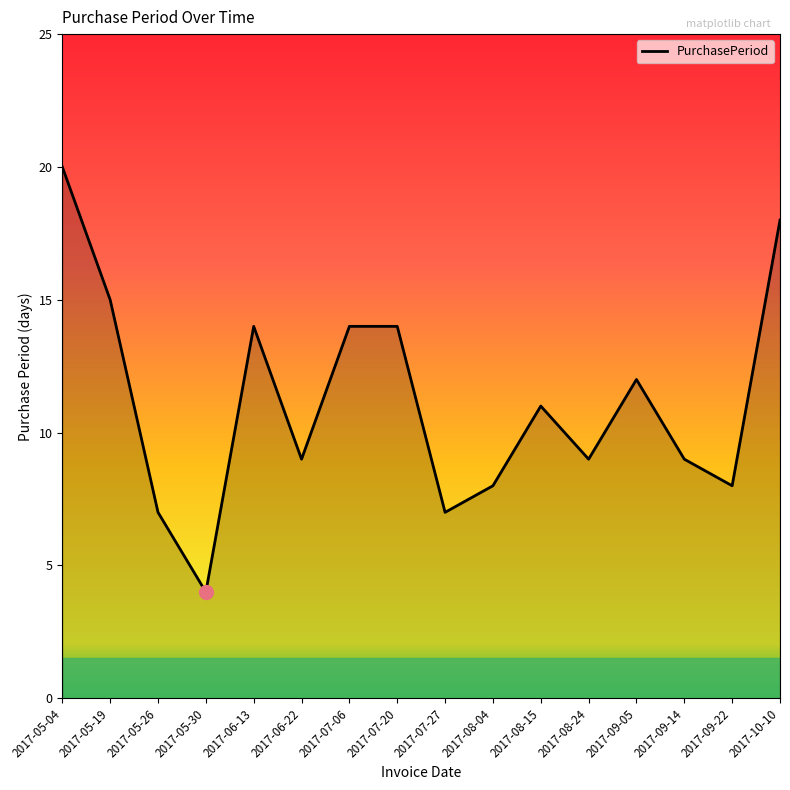

The chart shows a value of 24 at 2017-10-10. True or false?

False